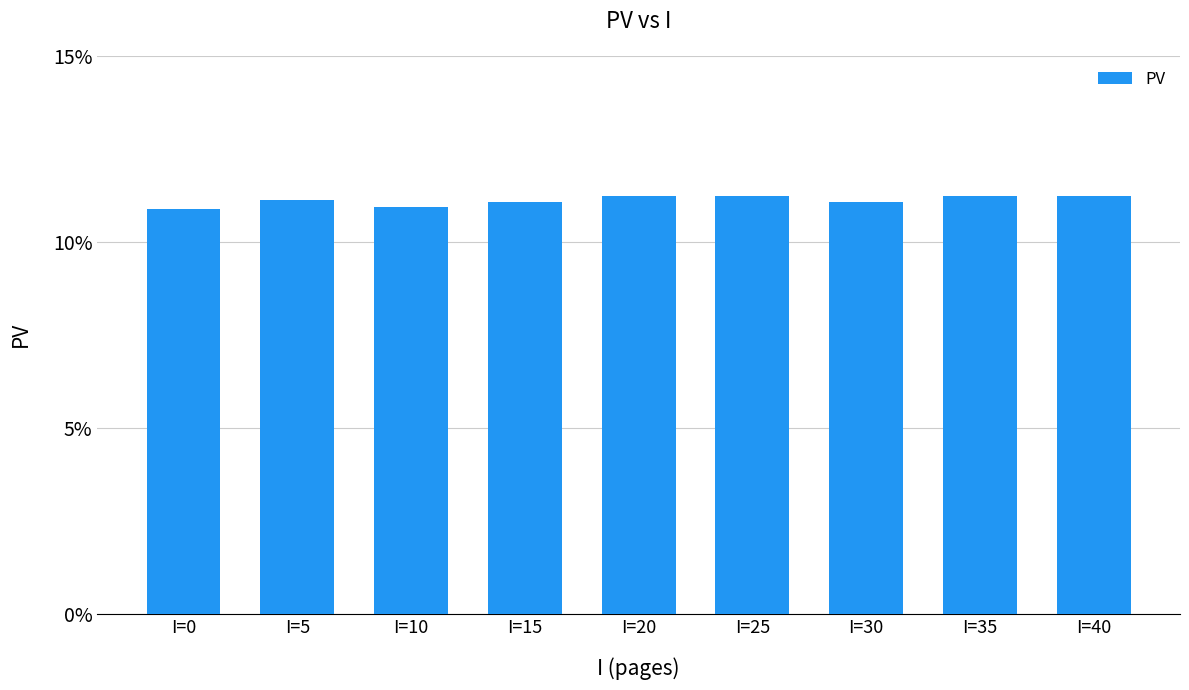

Reading right to left, transcribe all the data shown in this chart.

I=40=11.2	I=35=11.2	I=30=11.1	I=25=11.2	I=20=11.2	I=15=11.1	I=10=10.9	I=5=11.1	I=0=10.9